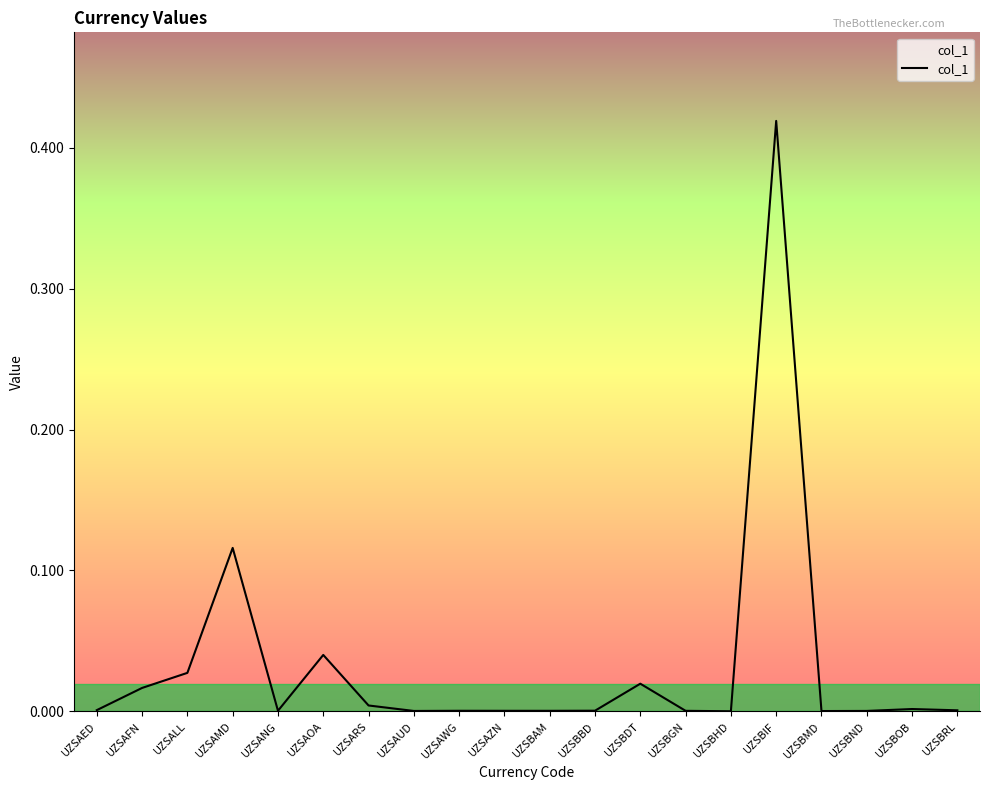

Between UZSAFN and UZSBBD, which is larger?

UZSAFN